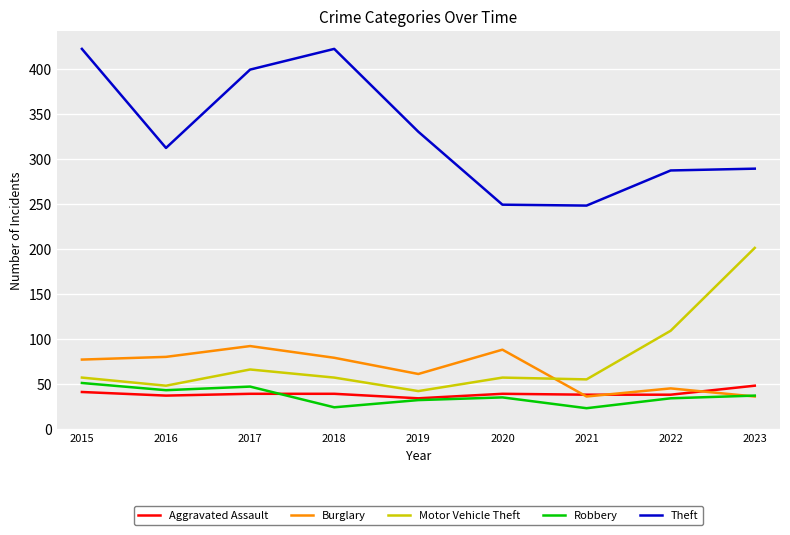

Read the Theft value at 2023, to the nearest 5.

290